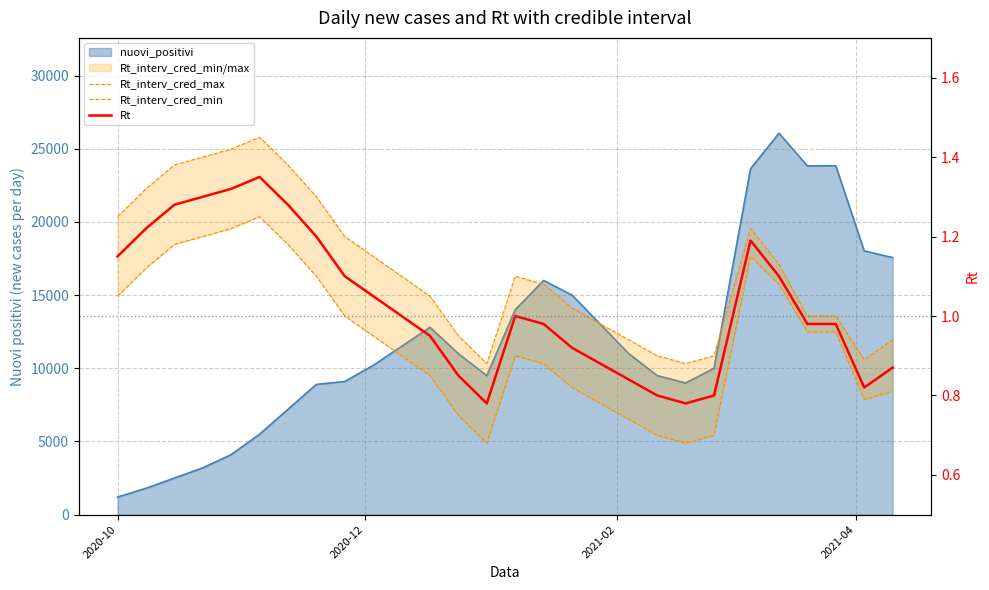

How many lines are shown in the chart?

3